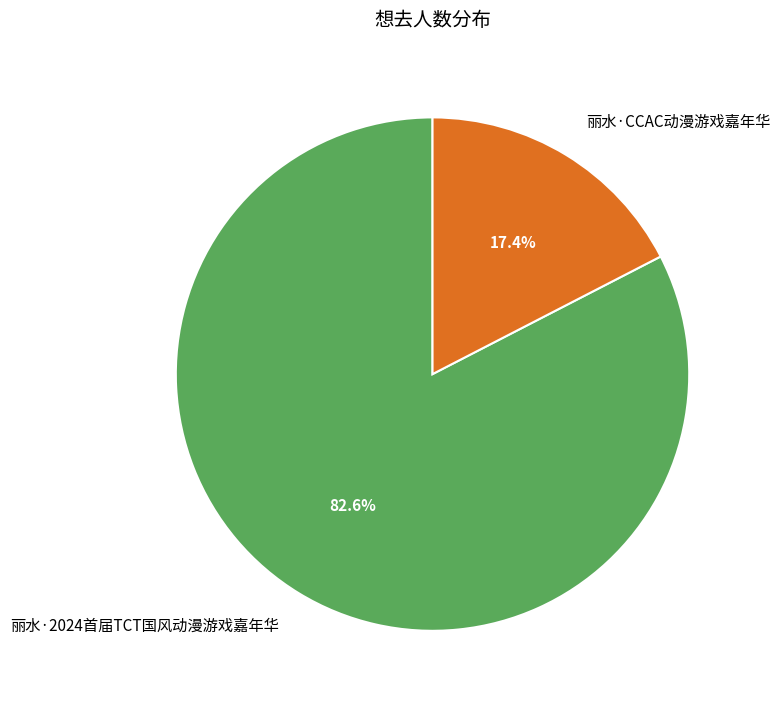

Between 丽水·CCAC动漫游戏嘉年华 and 丽水·2024首届TCT国风动漫游戏嘉年华, which is larger?

丽水·2024首届TCT国风动漫游戏嘉年华